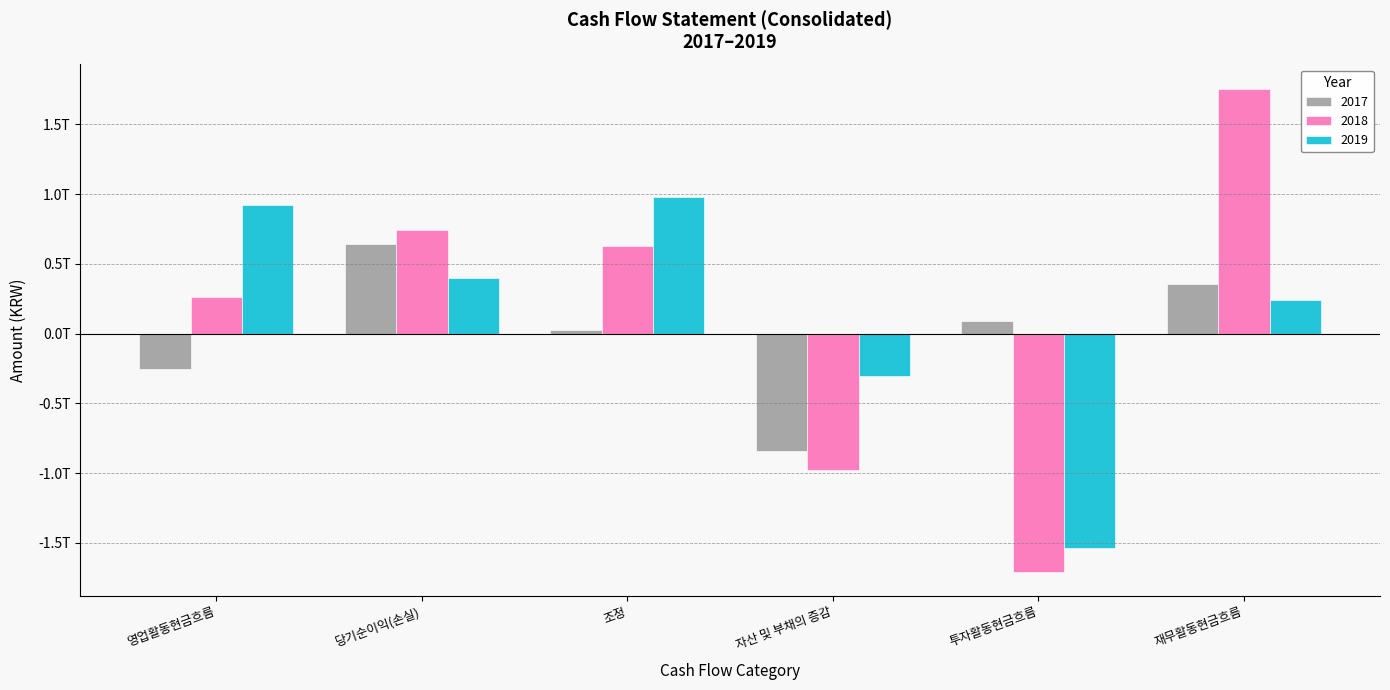

What is the maximum value for 2019?

981811235384